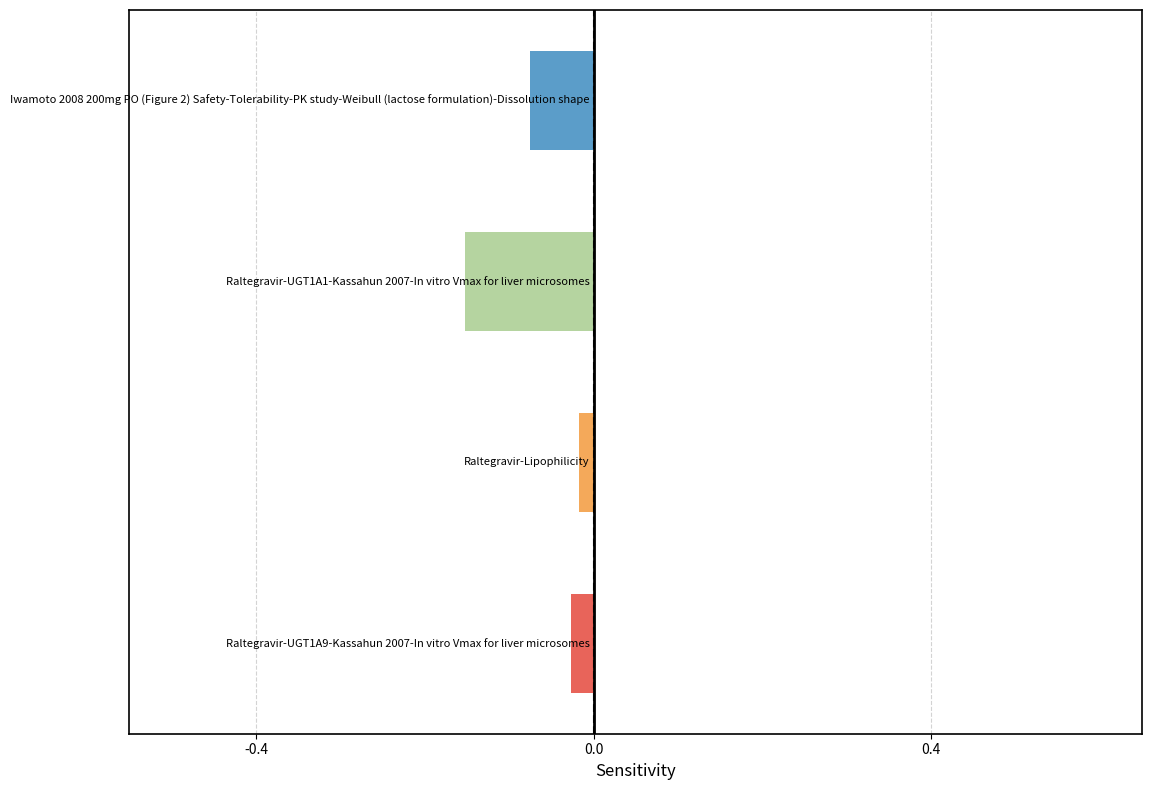

What is the difference between the maximum and minimum values?

0.1